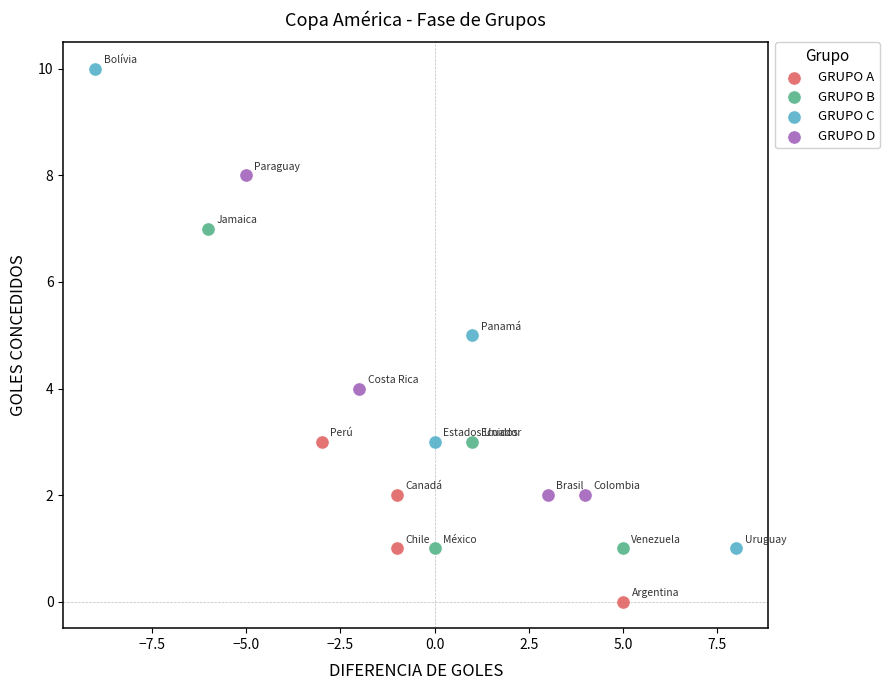

Which series has the largest Y range (max minus min)?

GRUPO C